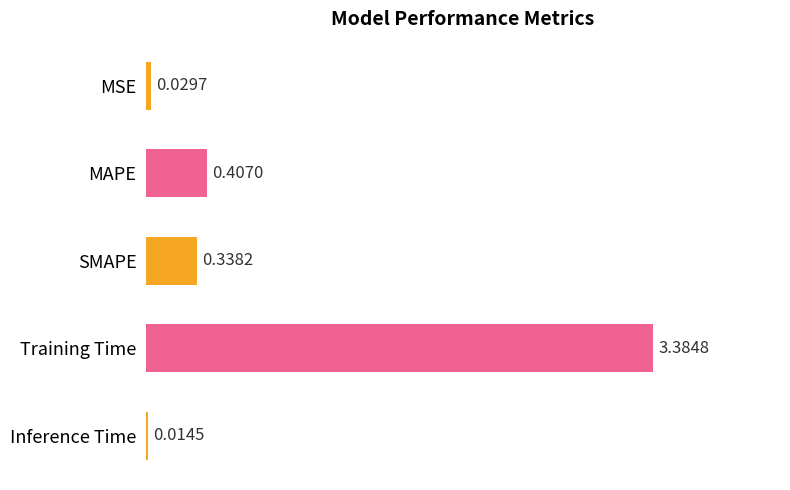

Which has a higher value, MSE or Training Time?

Training Time